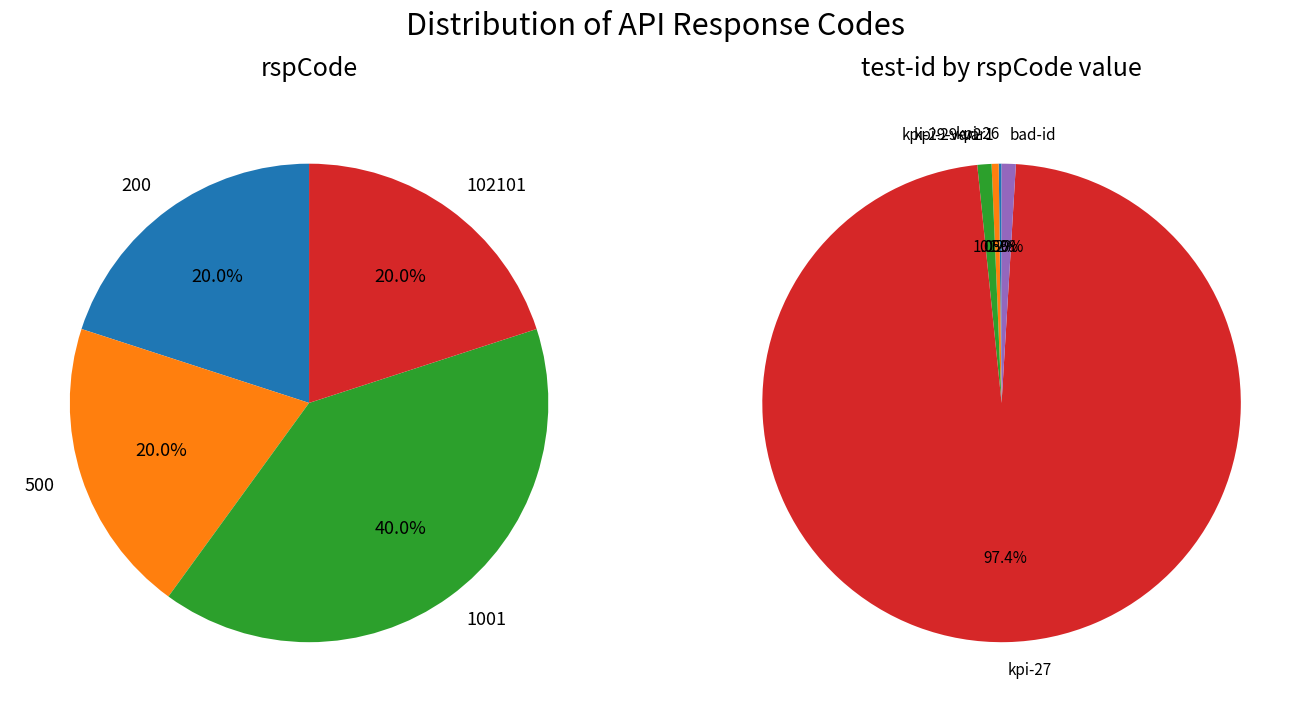

How many segments does this pie chart have?

5